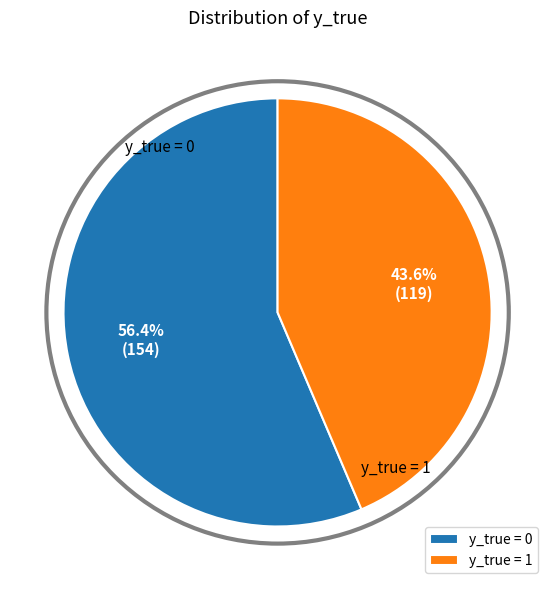

Between y_true = 0 and y_true = 1, which is larger?

y_true = 0